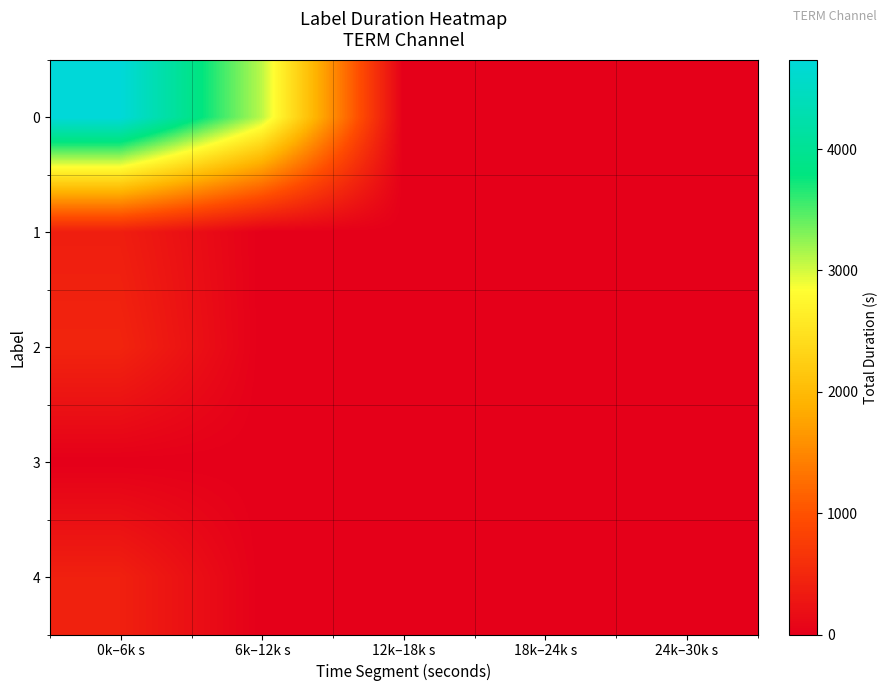

At how many categories does at least one series exceed 2979?

2